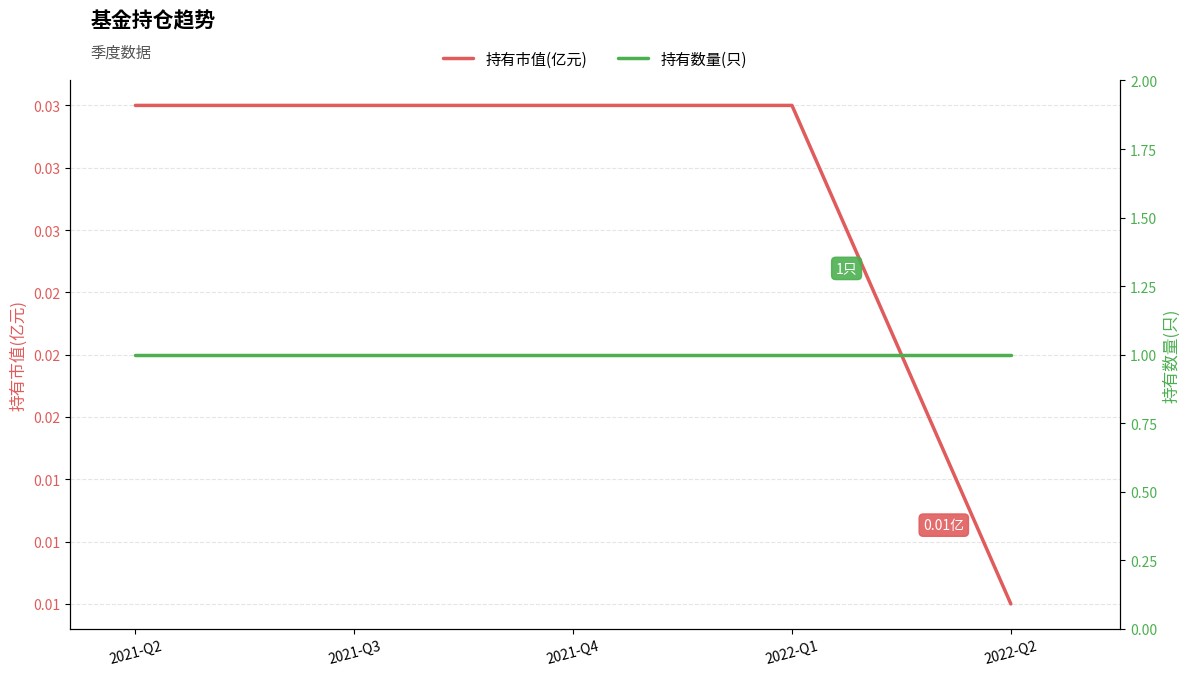

True or false: 持有市值(亿元) has a value of 0.0 at 2022-Q2.

True